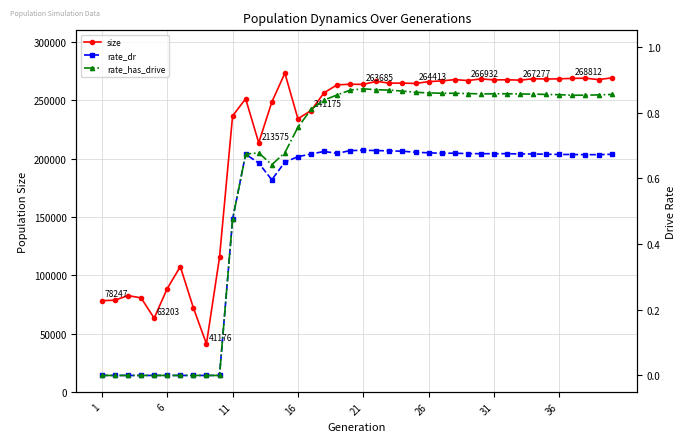

The value of size at 1 is 33536. True or false?

False